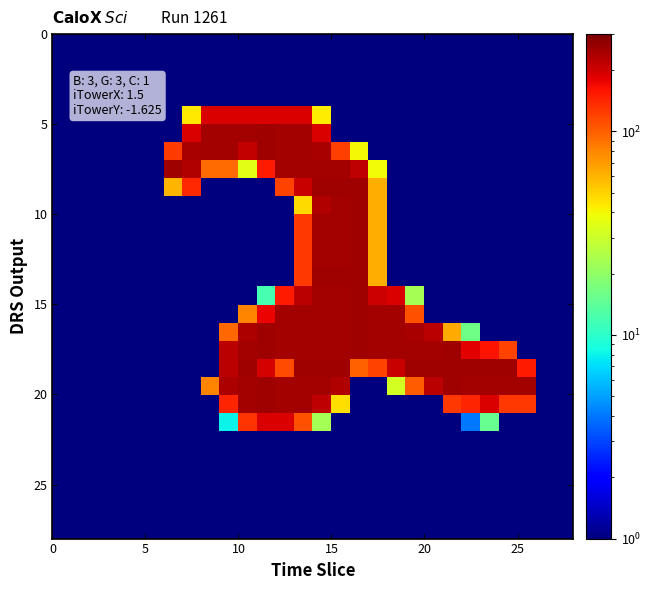

At how many categories does at least one series exceed 59?

20